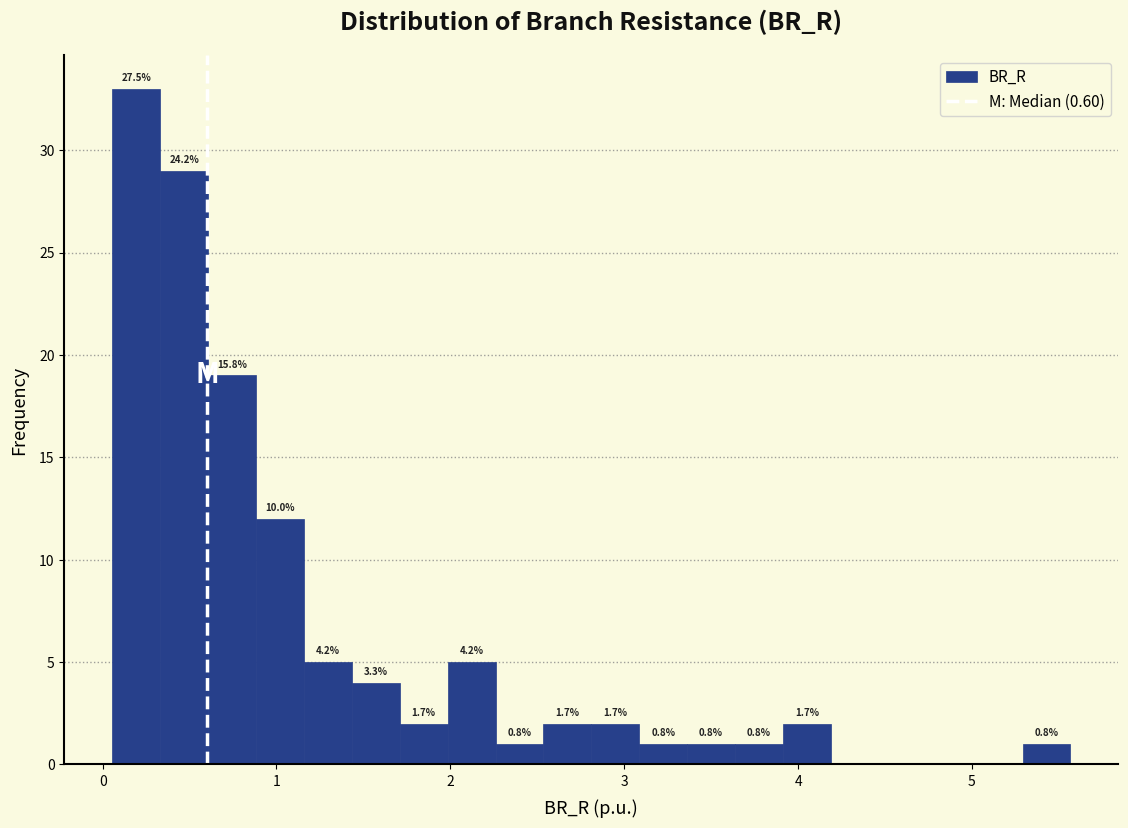

Read against the x-axis, roughly where is the centre of the tallest bar?

0.2